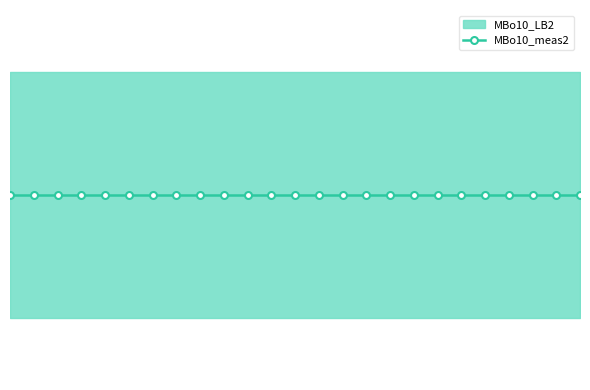

Is the value of MBo10_UB2 at m5 greater than the value of MBo10_meas2 at m11?

Yes